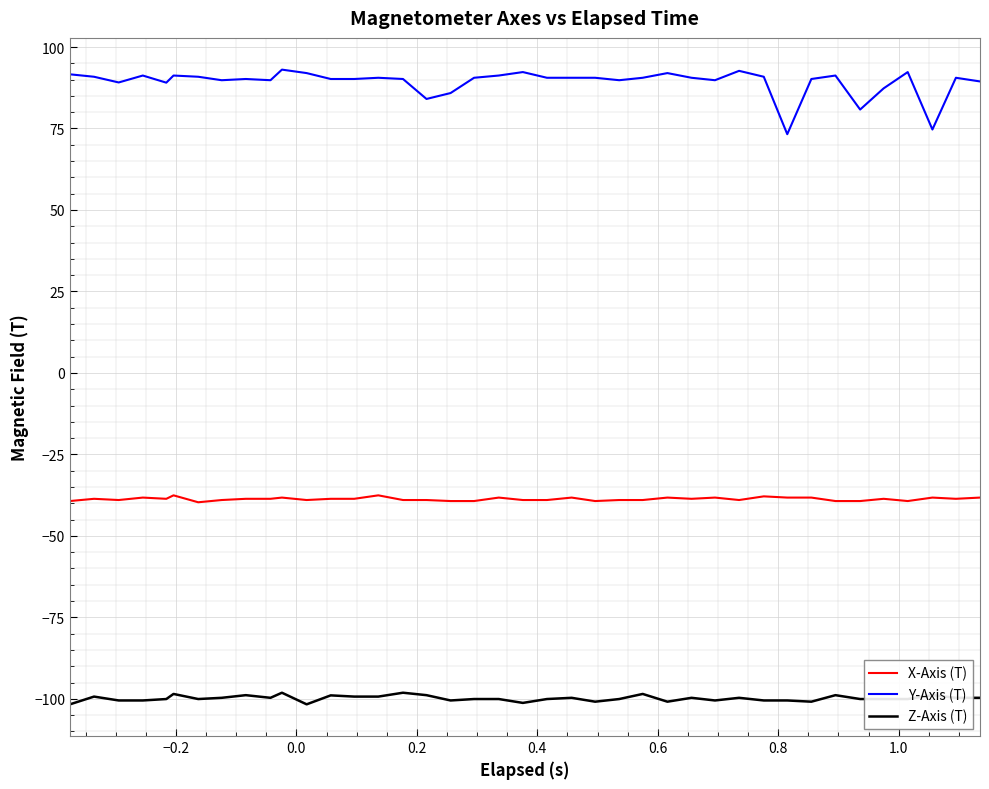

Rank the series by their maximum value, from highest to lowest.

Y-Axis (T), X-Axis (T), Z-Axis (T)